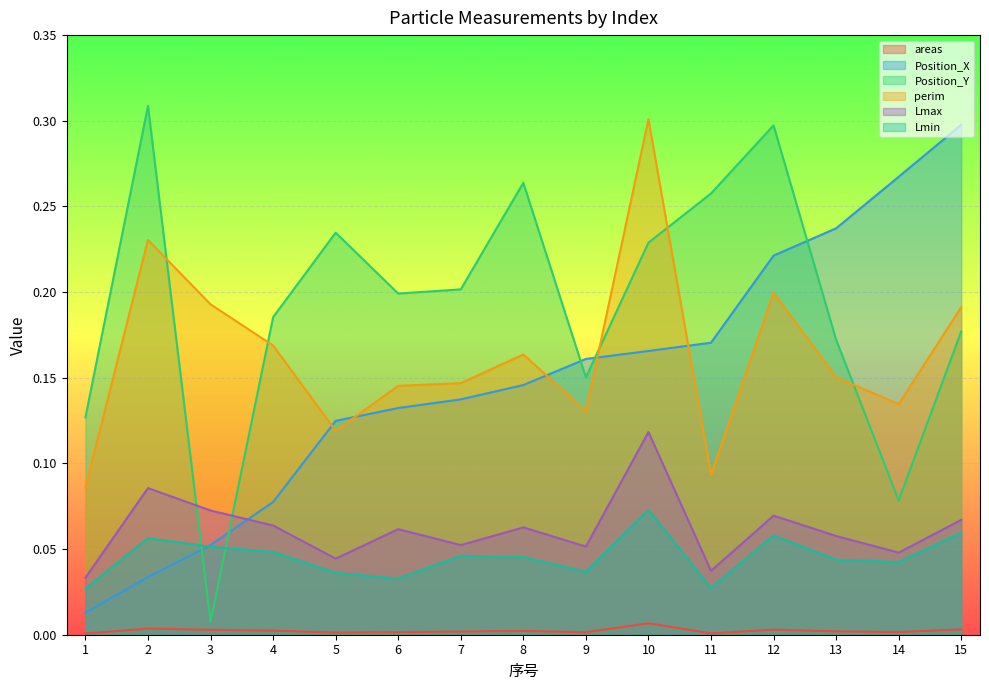

Where is perim nearest to the value 0?

1